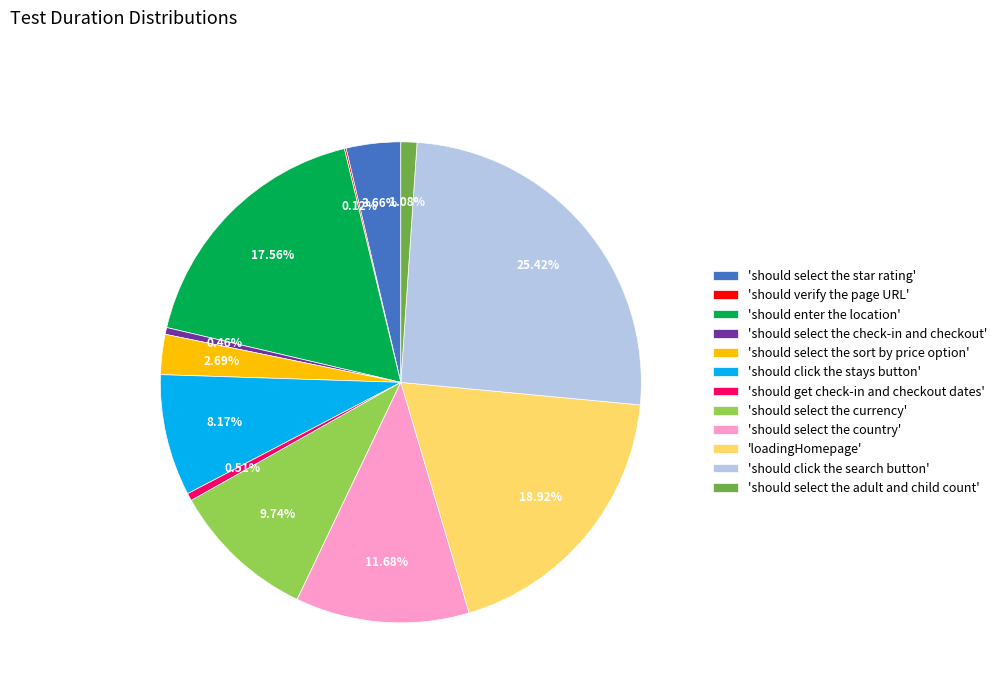

Is 'should click the search button' the majority of the pie?

No